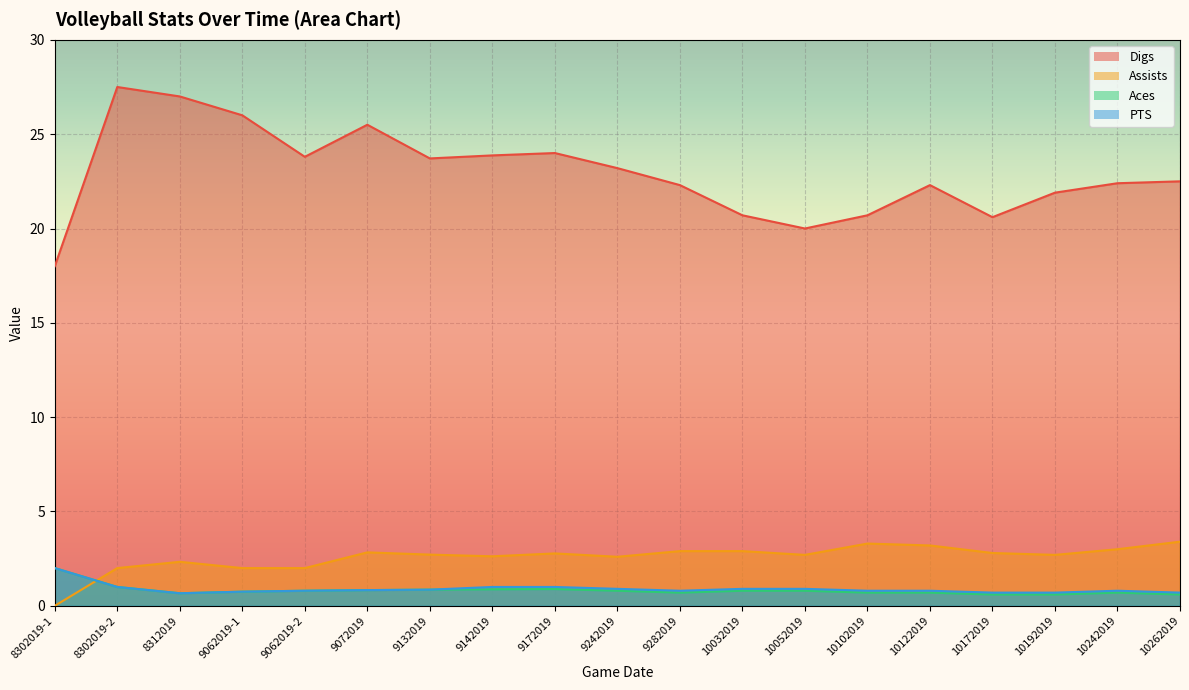

Rank the series at 10102019 from highest to lowest value.

Digs, Assists, PTS, Aces